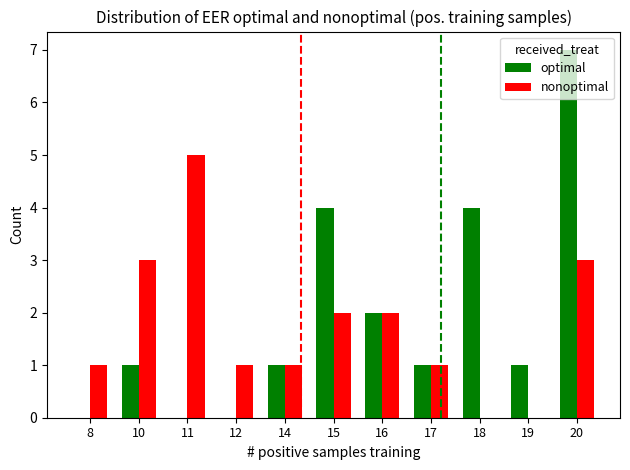

Which series has the largest total across all categories?

optimal